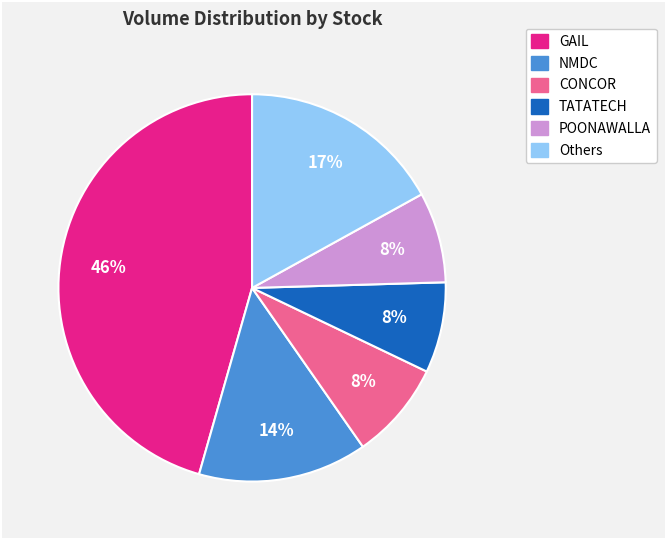

To the nearest percent, what is the average slice percentage?

17%